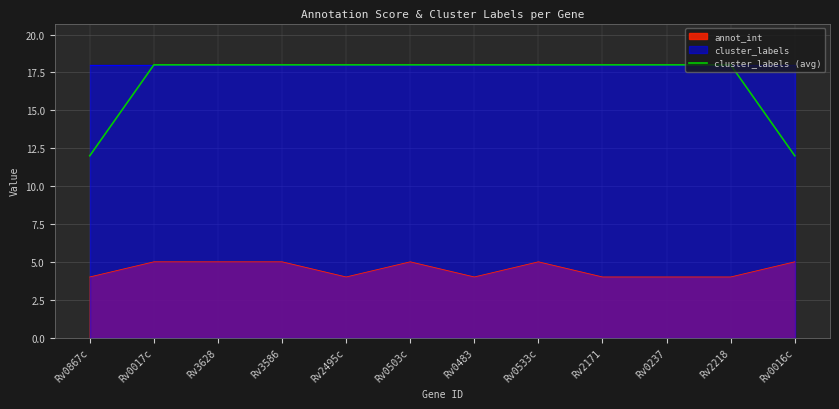

Is it true that annot_int equals 4 at Rv0237?

True